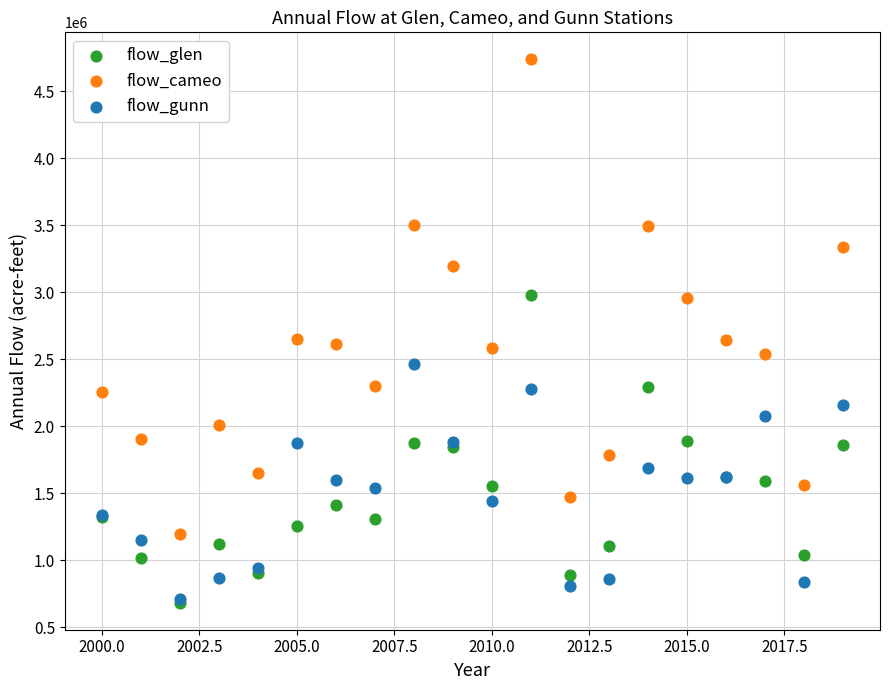

Which series contains the highest Y value?

flow_cameo